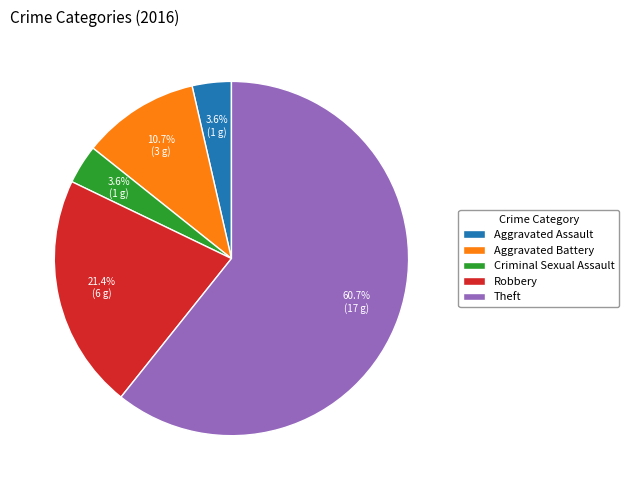

To the nearest percent, what is the difference between the Theft and Robbery slice percentages?

39%